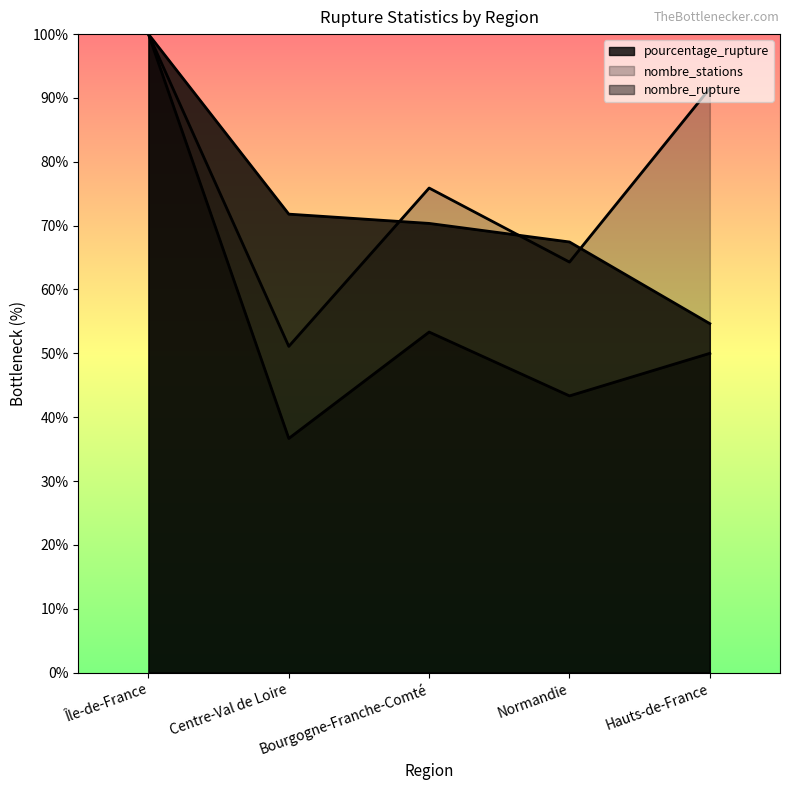

What value does the nombre_stations series have at Centre-Val de Loire?

51.1